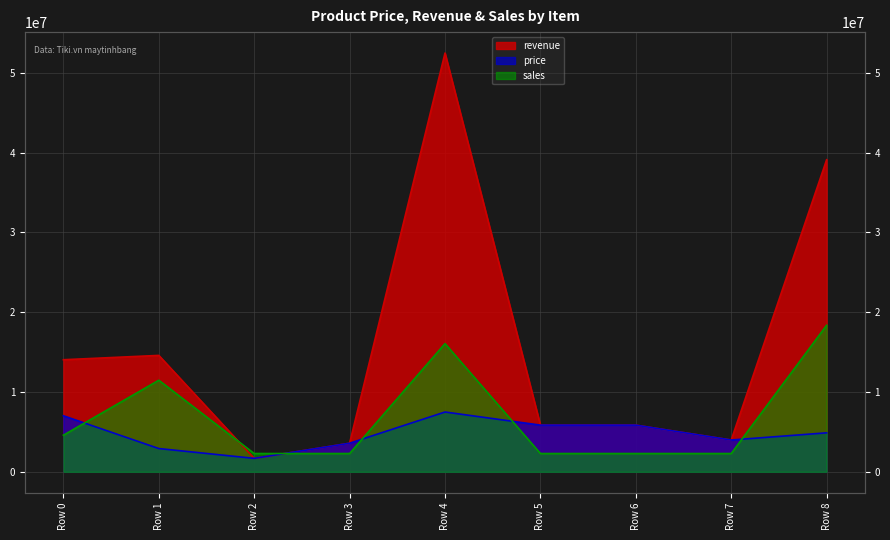

Where do price and sales first cross each other?

Row 0 and Row 1